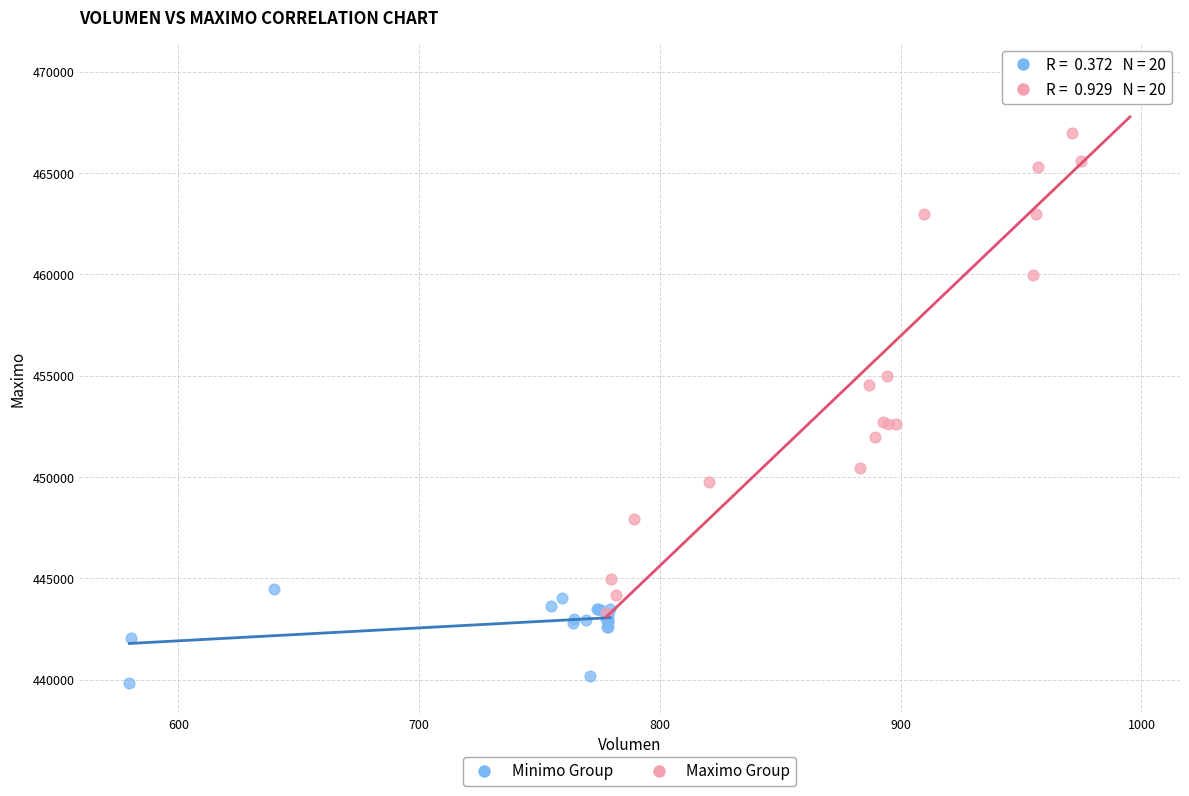

Which series reaches the minimum Y coordinate?

Minimo Group